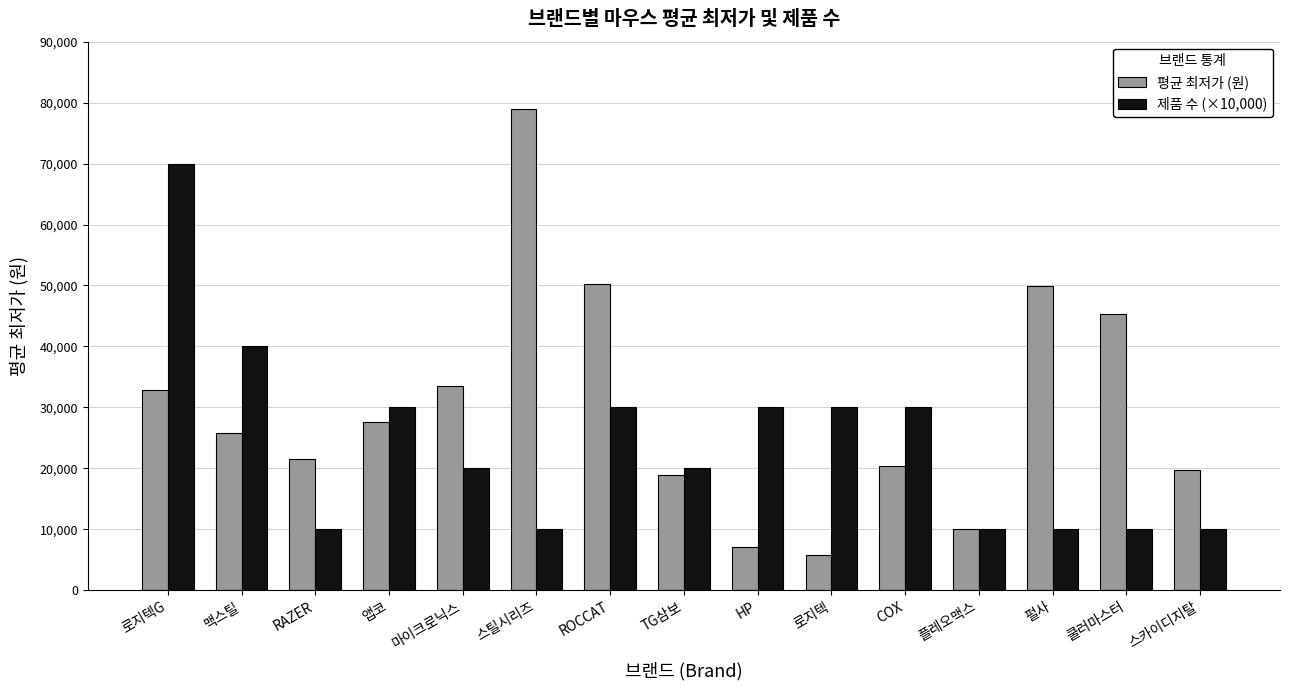

Read the 제품 수 (×10,000) value at 쿨러마스터.

10000